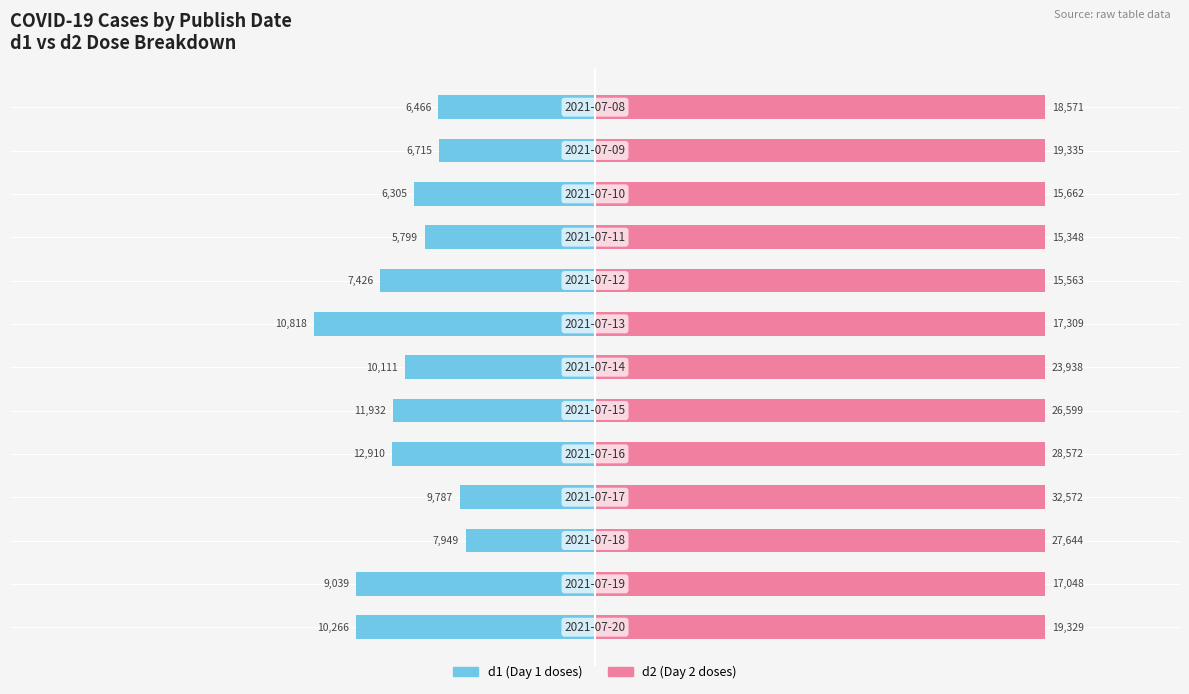

List the series in order of their peak value, highest first.

d2, d1